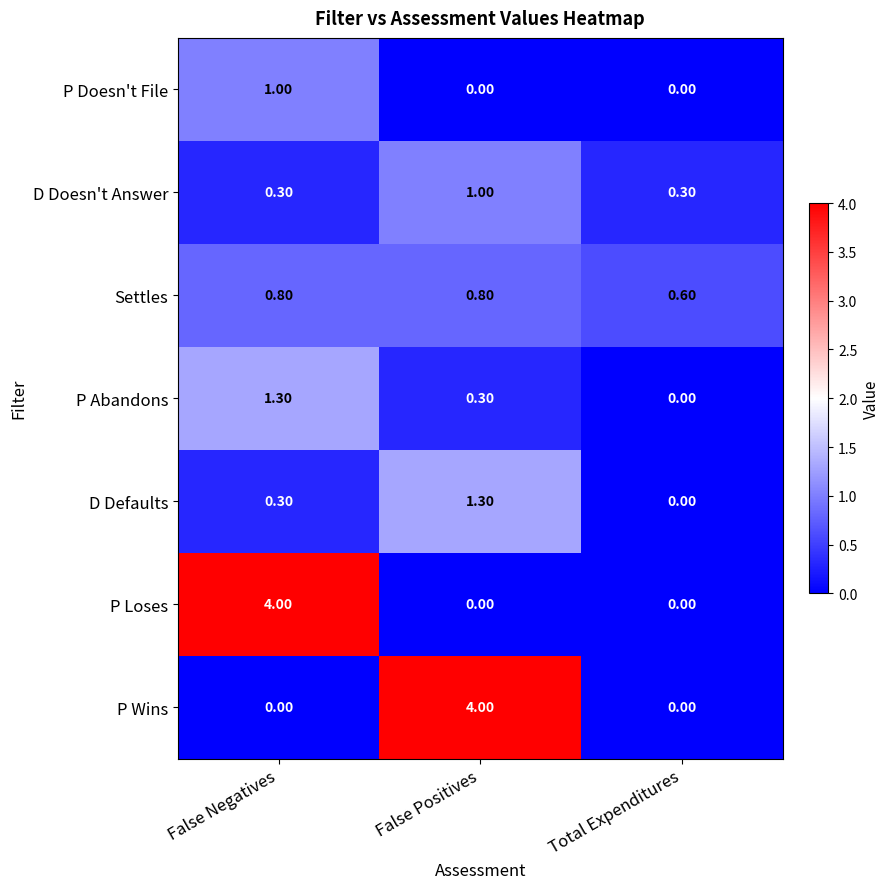

Is the value of Settles at False Positives greater than the value of D Defaults at False Negatives?

Yes